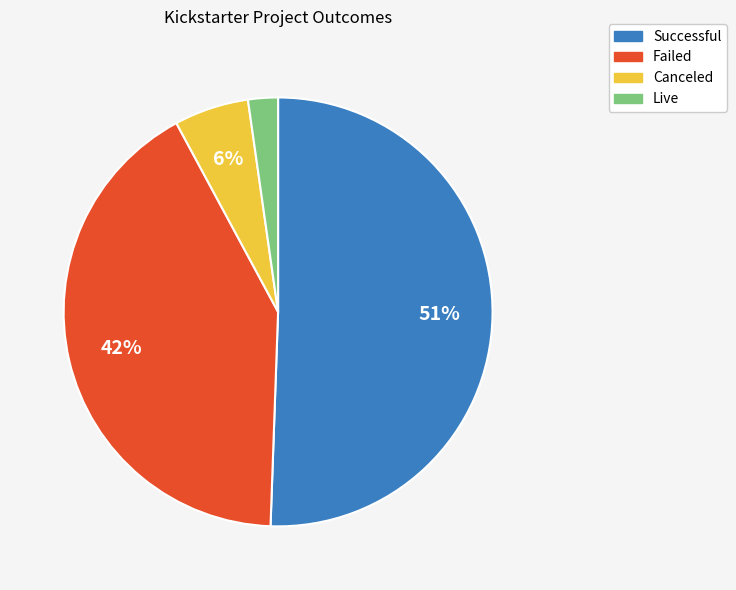

Is there a majority slice in this chart?

Yes